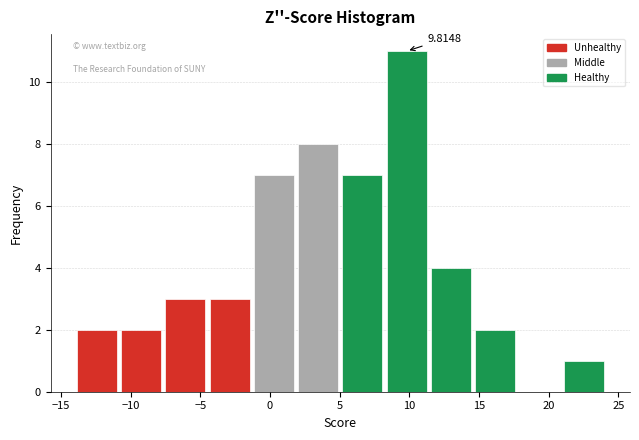

Over which range of the x-axis is the bar tallest?

8.0 to 11.5